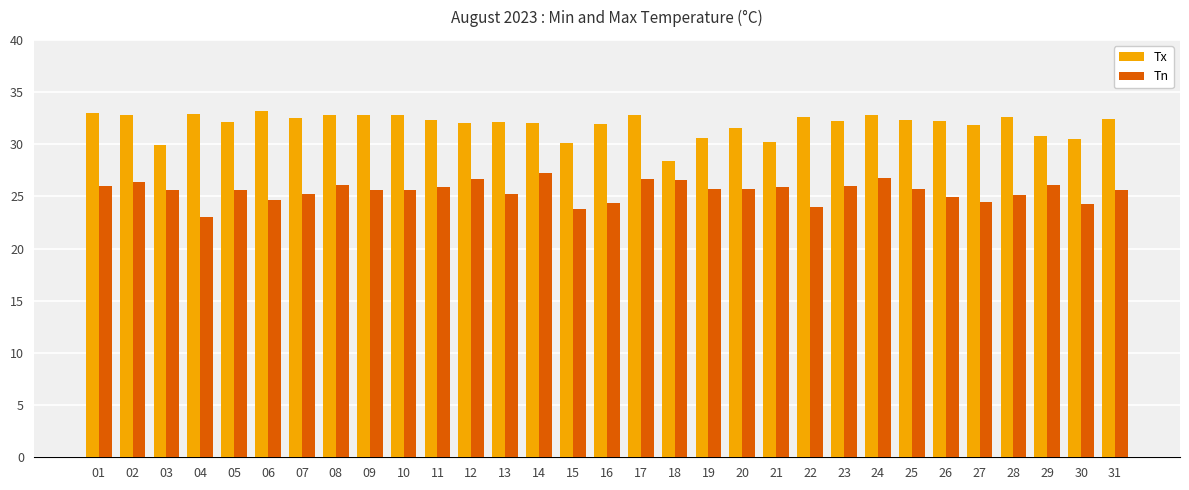

Are the bars grouped side by side (vs. stacked)?

Yes